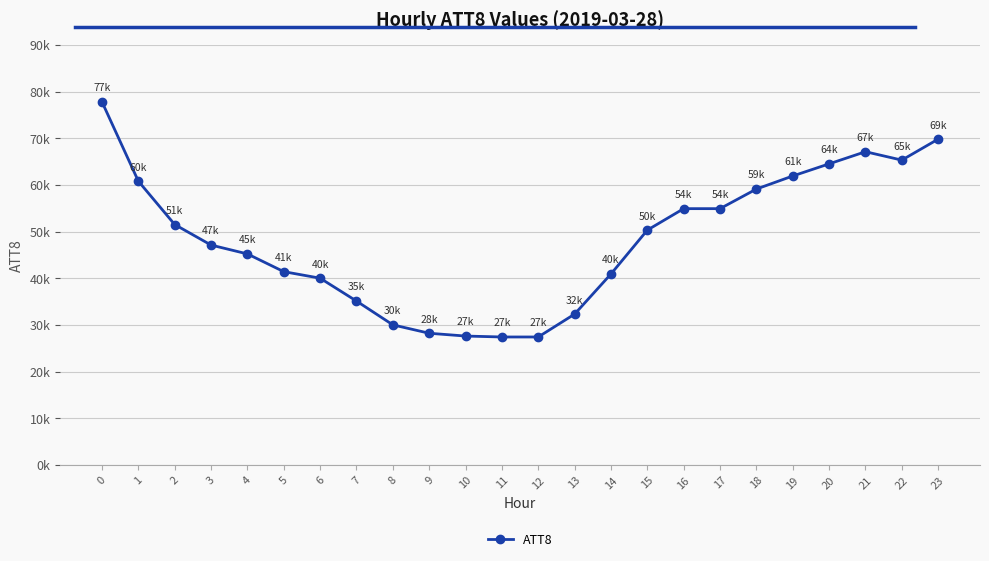

True or false: the data shows 45200 at 4.

True